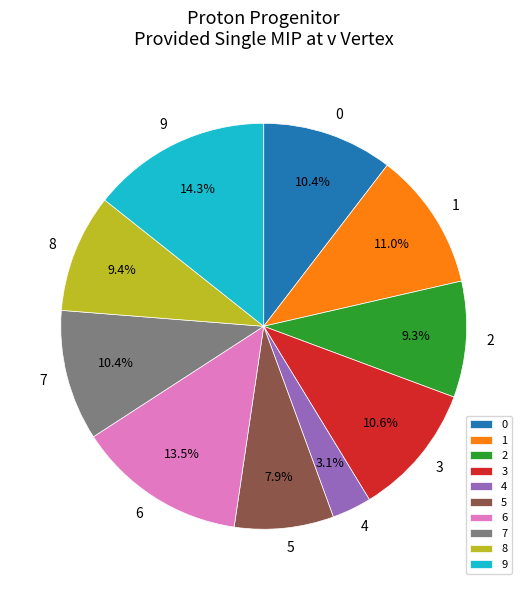

How many segments does this pie chart have?

10